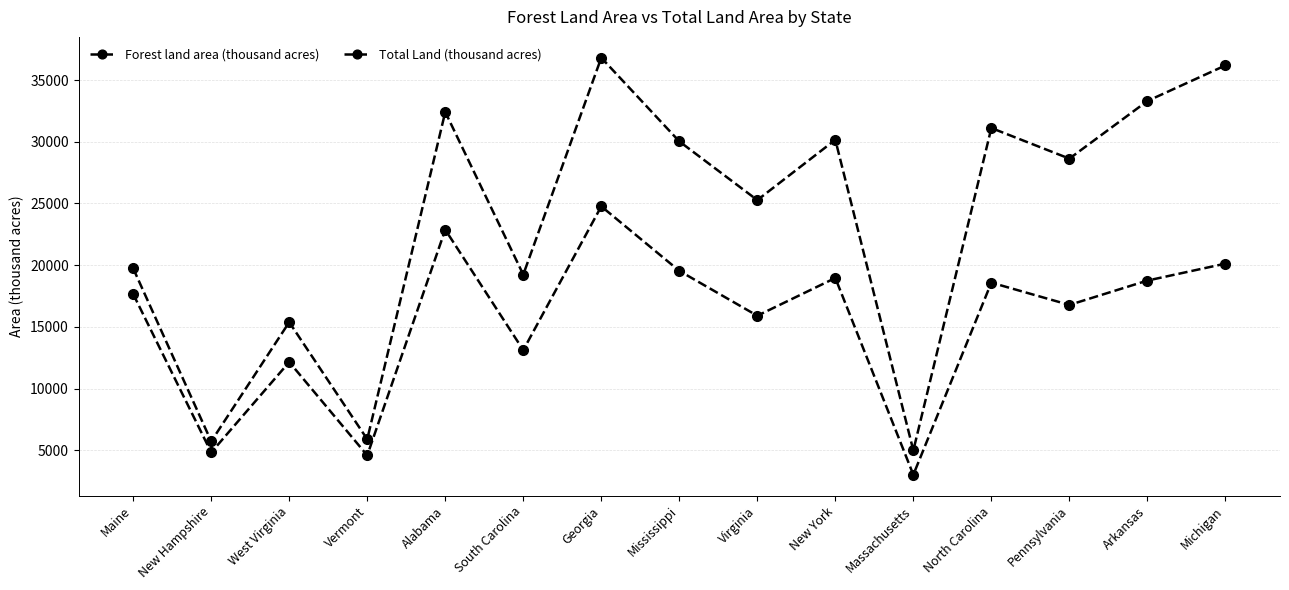

How many interior local peaks does the Forest land area (thousand acres) series have?

5